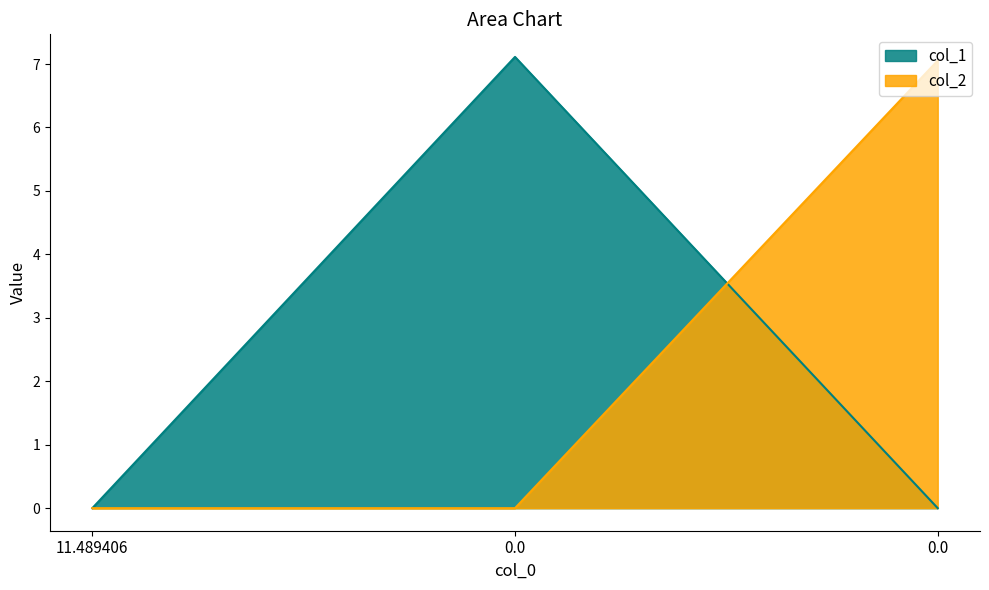

Which series has the largest total across all categories?

col_1